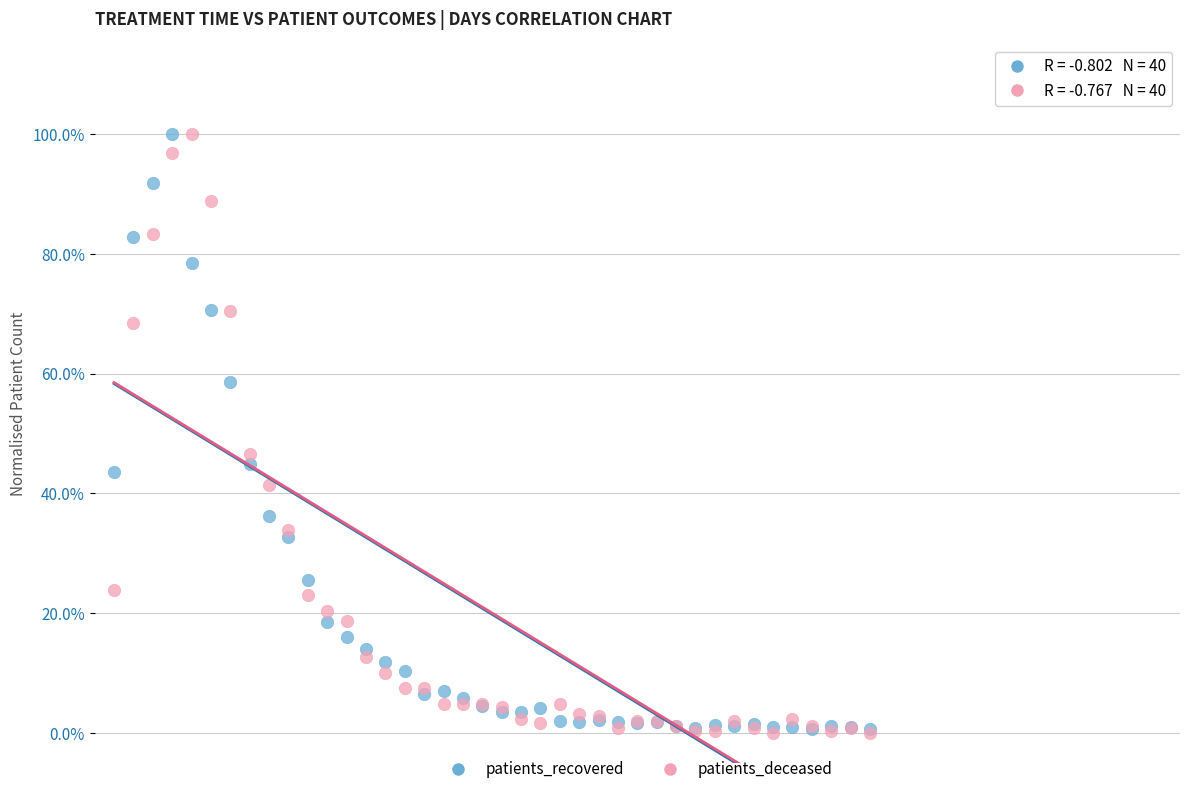

What are all the series names shown in the legend?

patients_recovered, patients_deceased